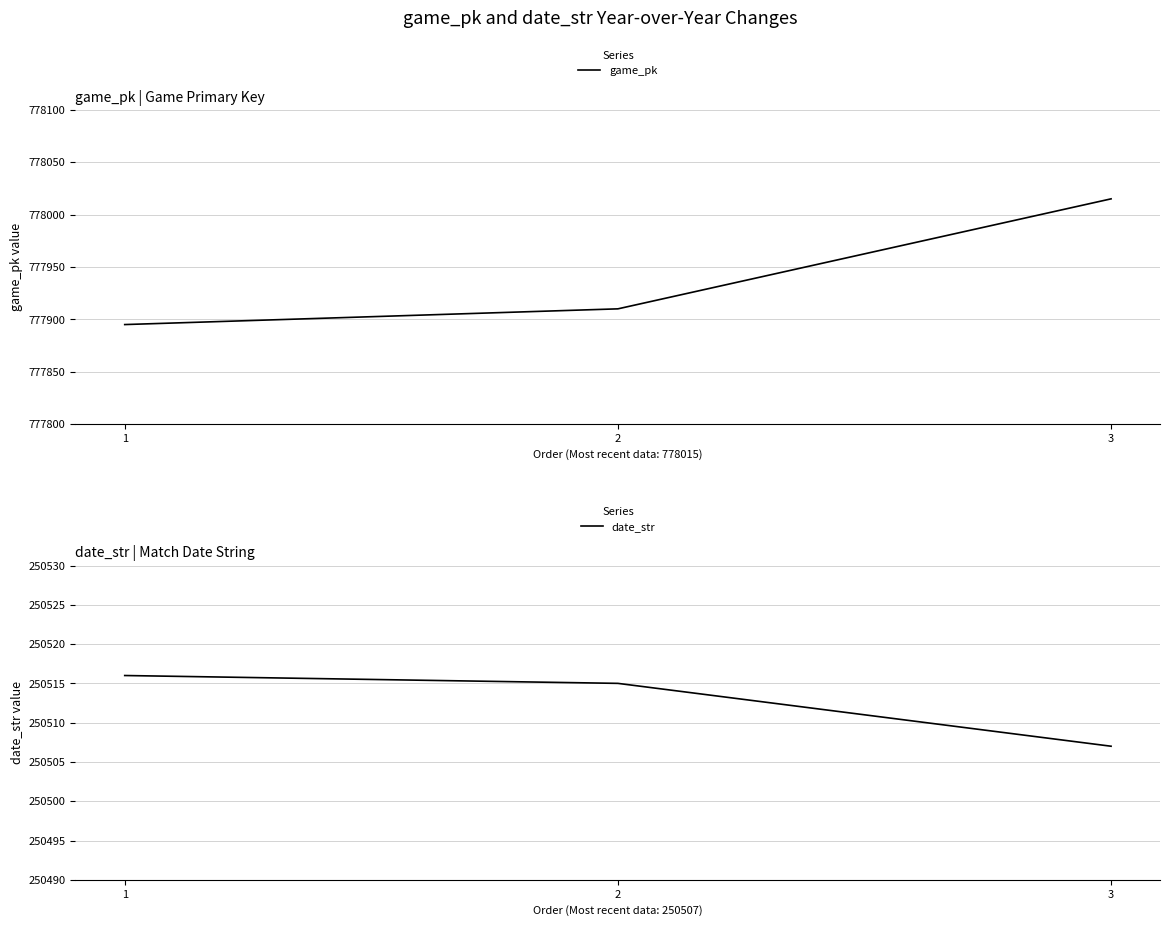

How many data points in game_pk are above 777910?

1